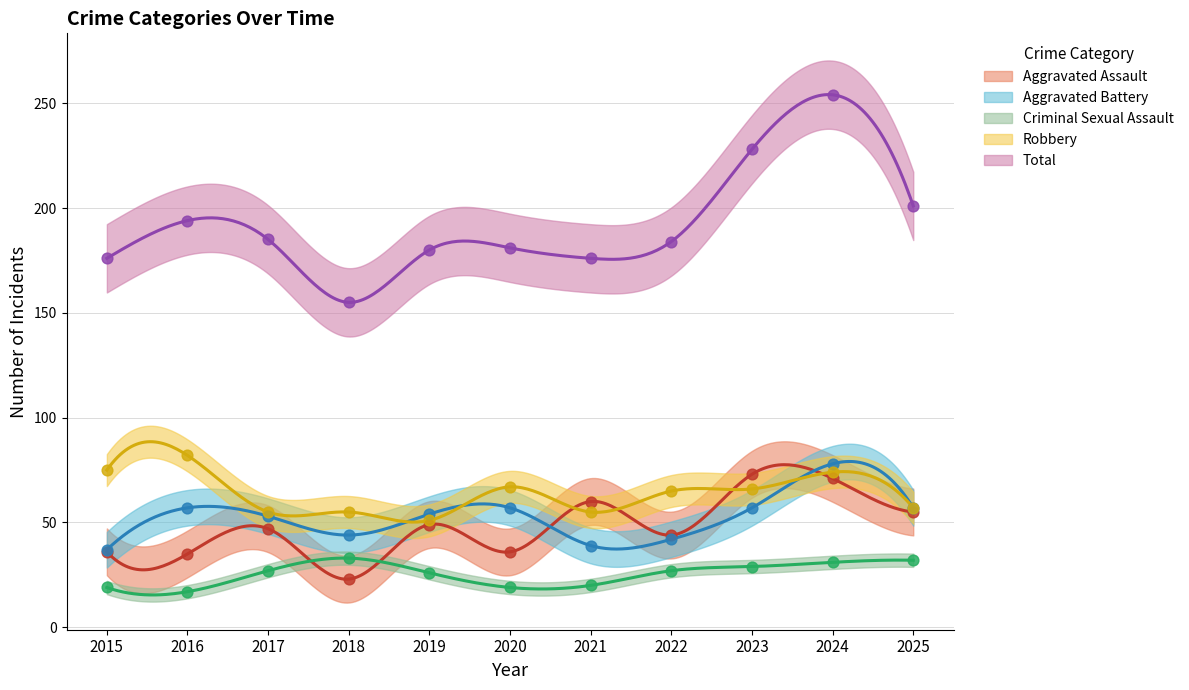

Which series has the widest spread of Y values?

Total